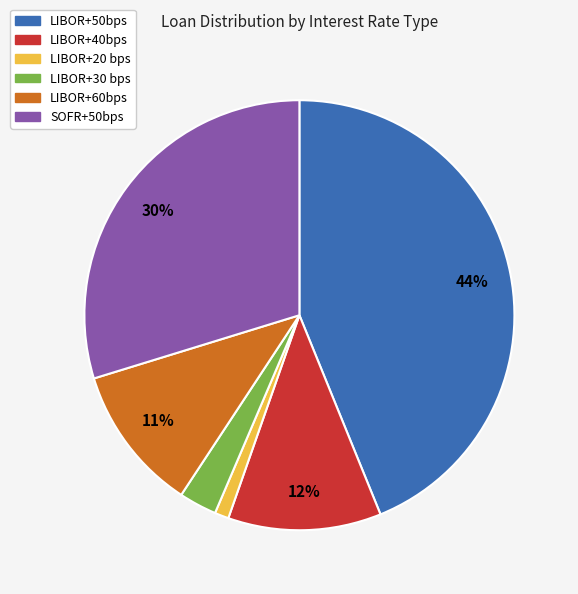

To the nearest percent, what portion does SOFR+50bps represent?

30%